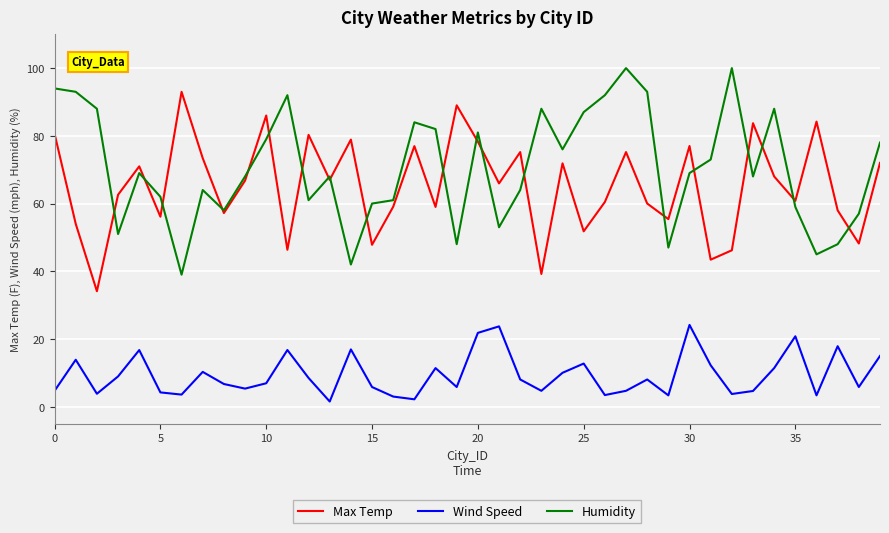

Which series has the largest total across all categories?

Humidity